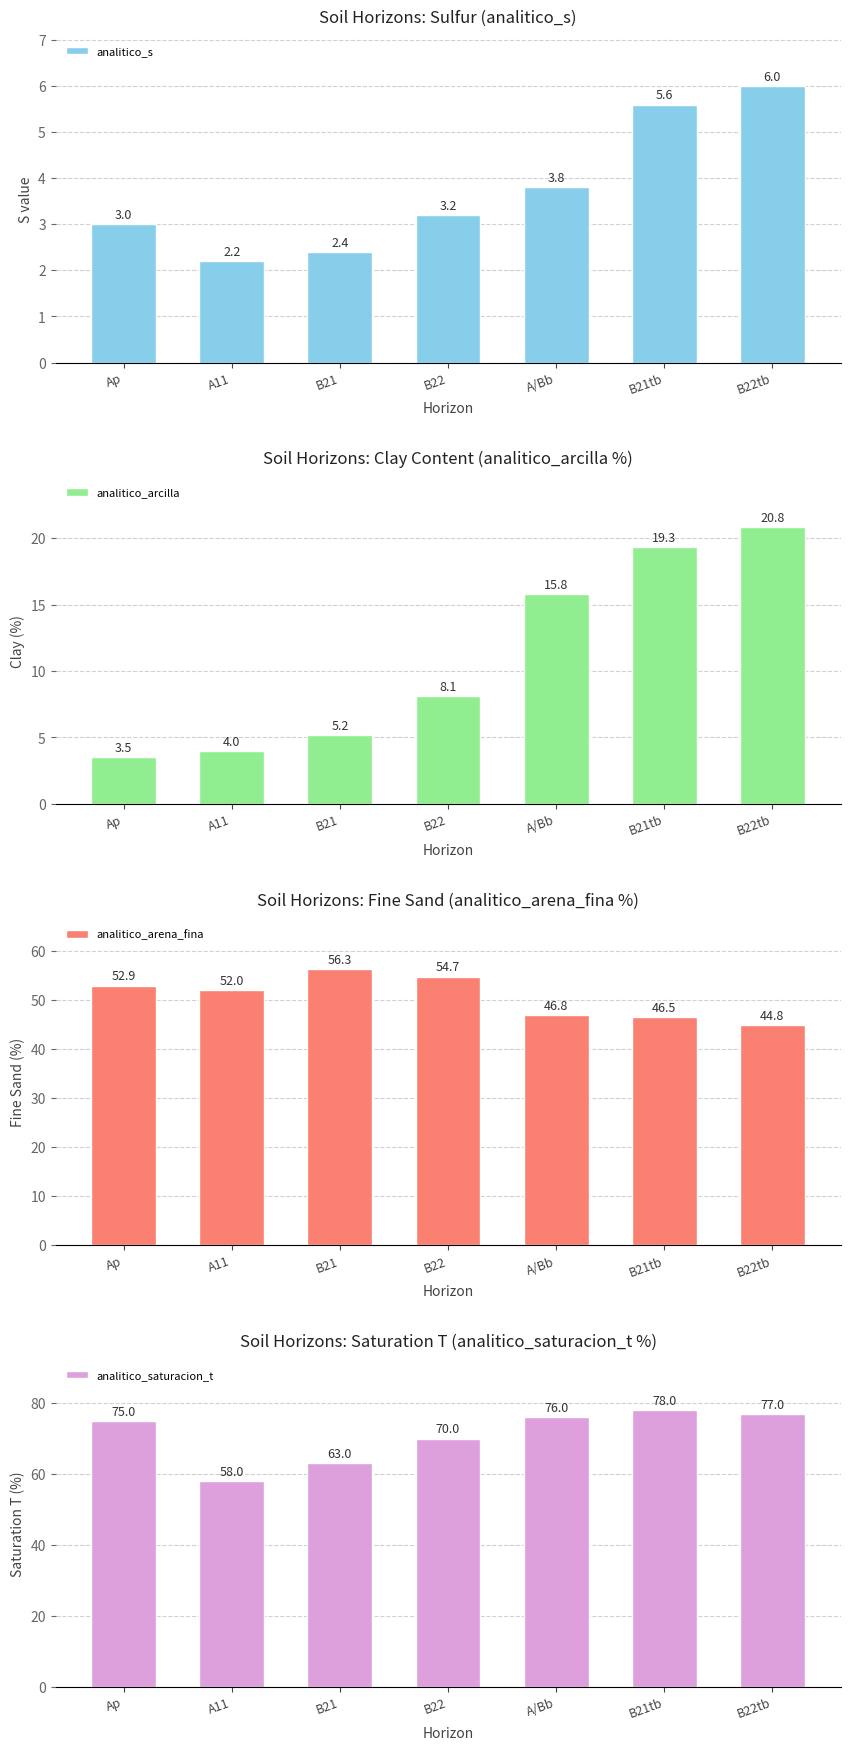

Reading right to left, list all the values displayed in this chart.

analitico_s: 6.0	5.6	3.8	3.2	2.4	2.2	3.0
analitico_arcilla: 20.8	19.3	15.8	8.1	5.2	4.0	3.5
analitico_arena_fina: 44.8	46.5	46.8	54.7	56.3	52.0	52.9
analitico_saturacion_t: 77.0	78.0	76.0	70.0	63.0	58.0	75.0